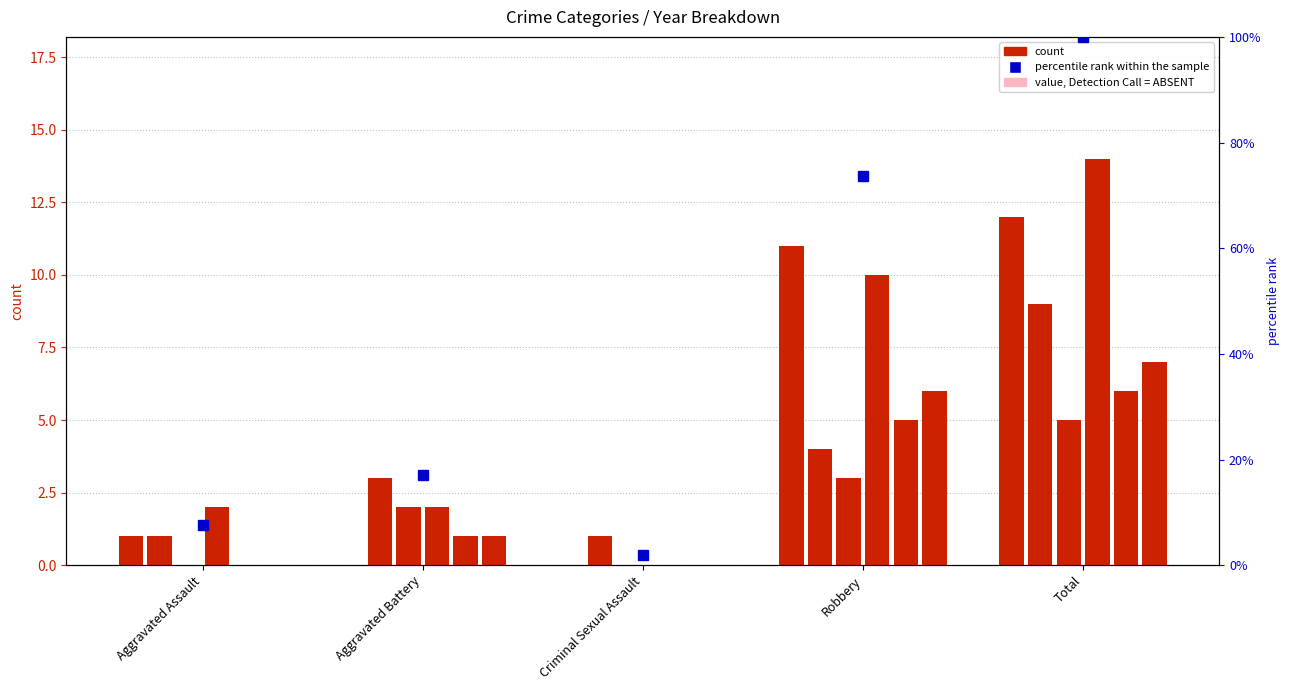

Which label corresponds to the smallest value in the chart?

Criminal Sexual Assault